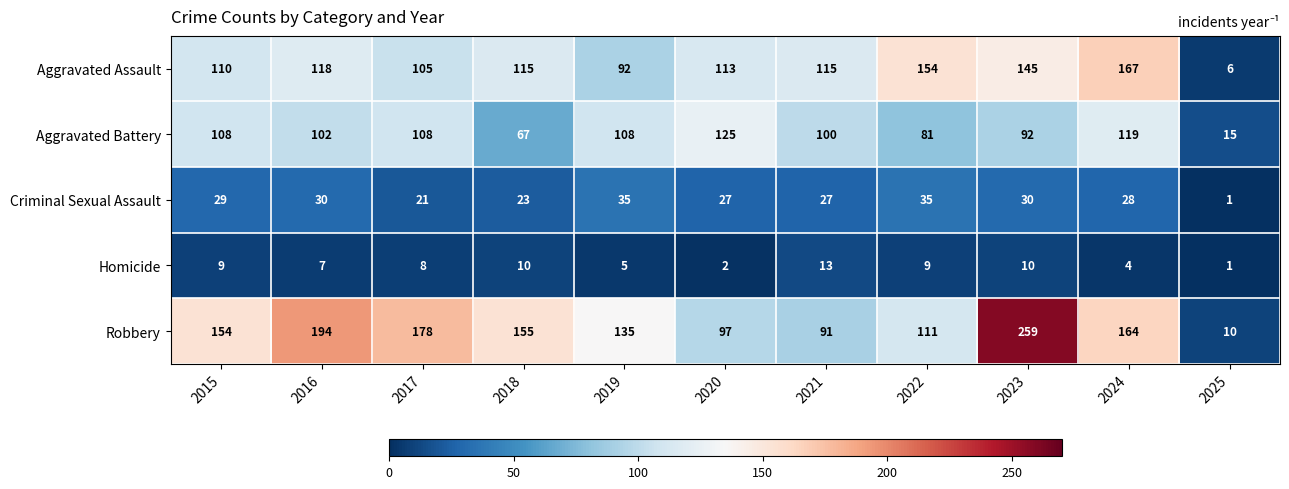

What is the difference between the maximum and minimum values in the Aggravated Battery series?

110